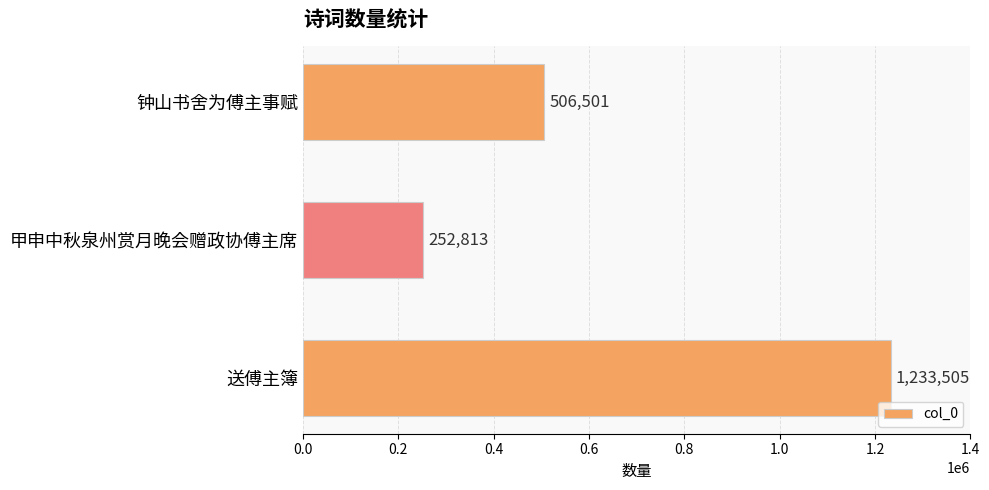

Are the bars horizontal?

Yes